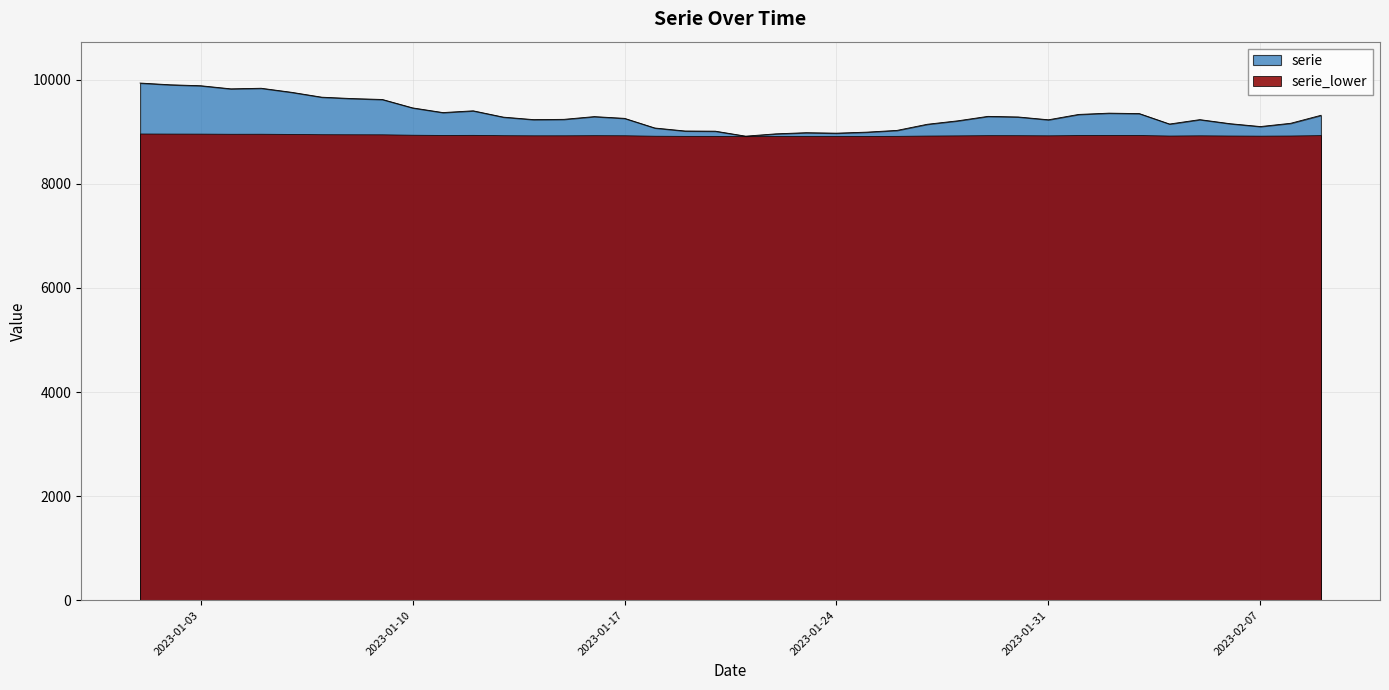

What is the difference between the maximum and minimum values?

1020.7